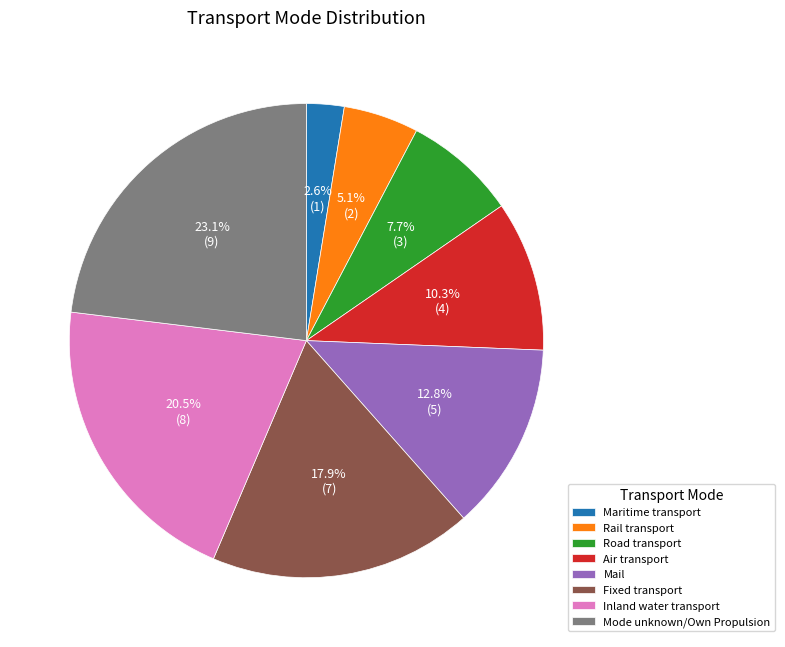

How many segments does this pie chart have?

8